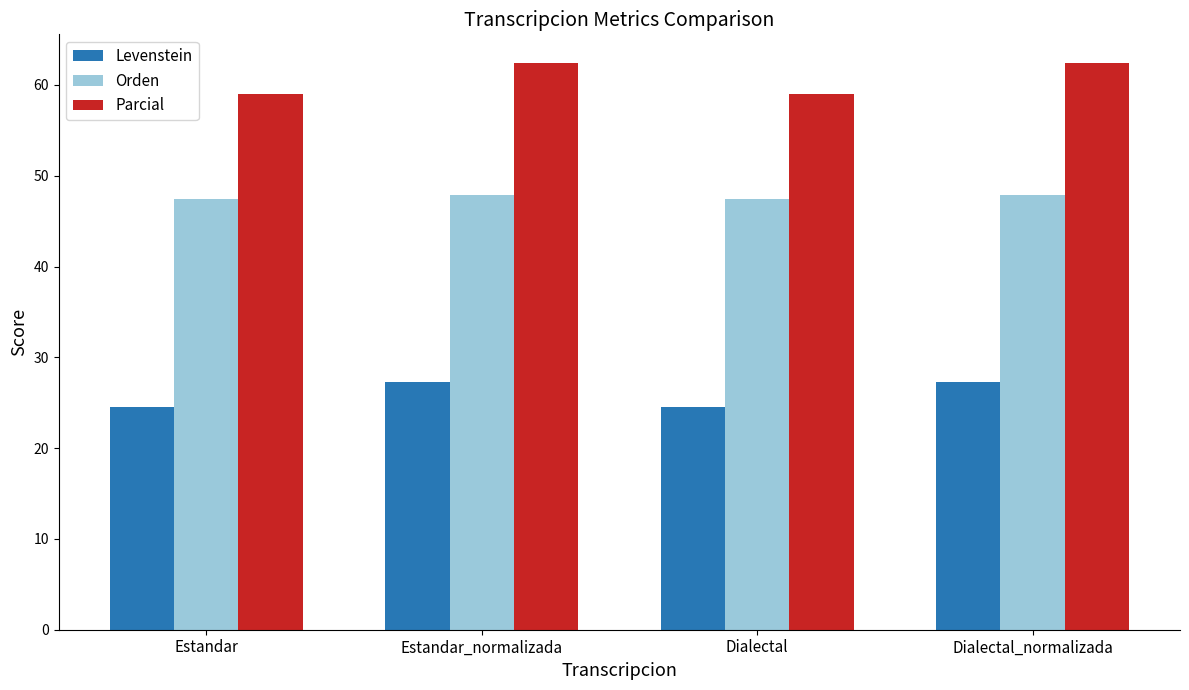

Count the Levenstein values in the range 24 to 27.

2